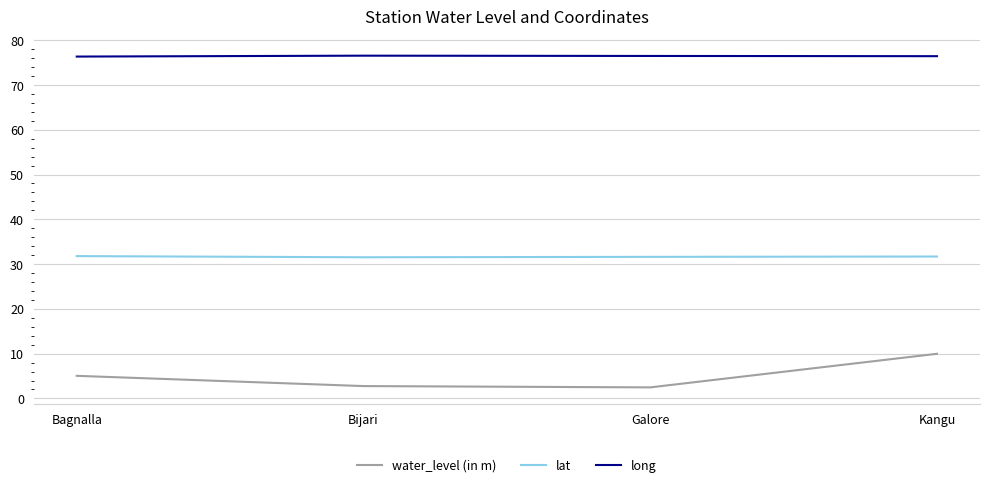

True or false: lat and water_level (in m) intersect in this chart.

False